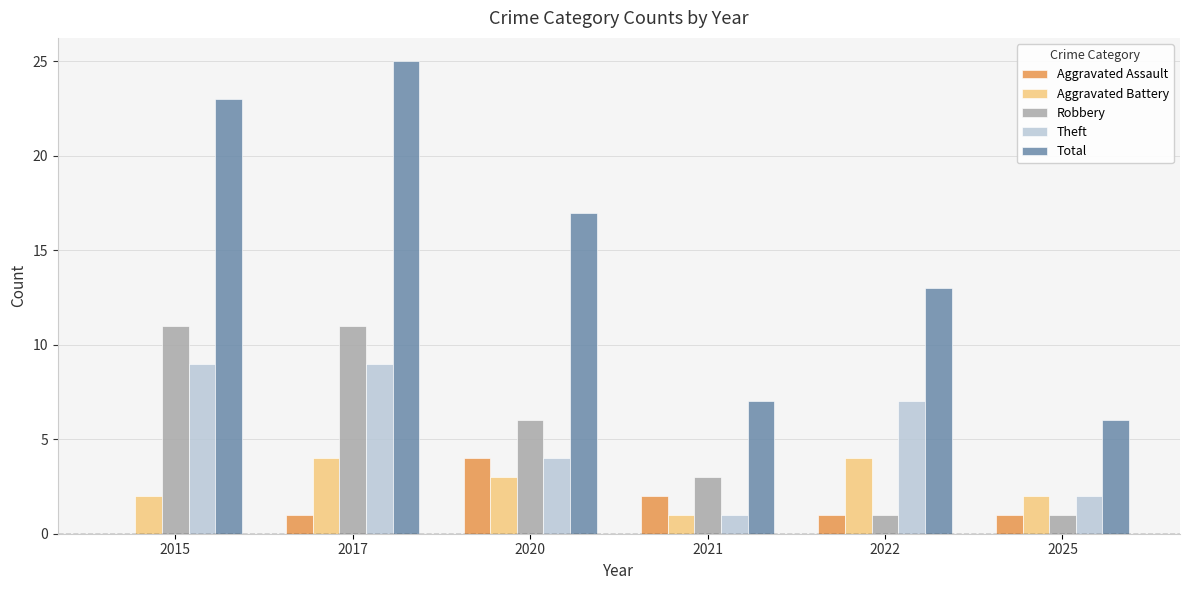

What is the difference between the Aggravated Battery values at 2022 and 2021?

3